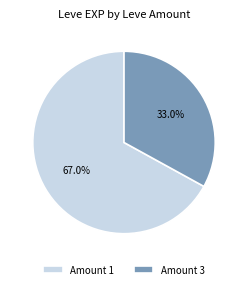

Combined, what portion of the pie is Amount 1 and Amount 3?

100.0%